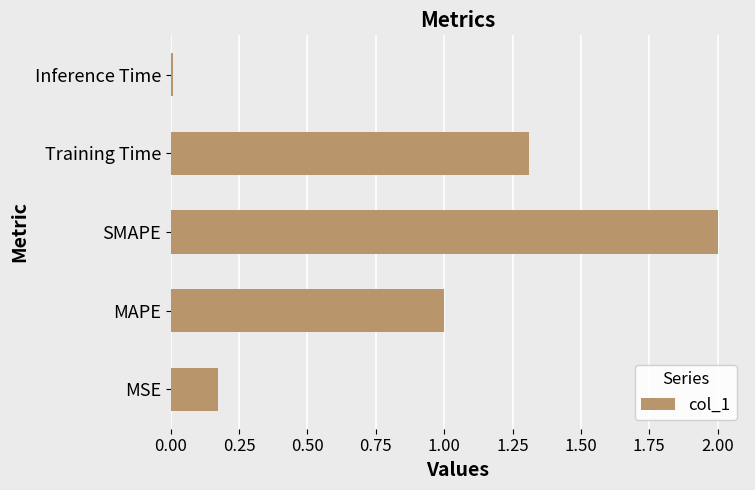

The value at MSE is 0.3. True or false?

False